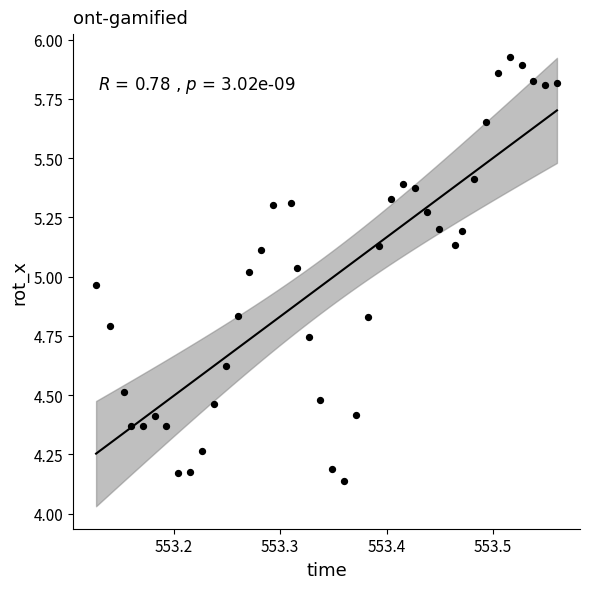

What is the range of Y values (max minus min)?

1.8